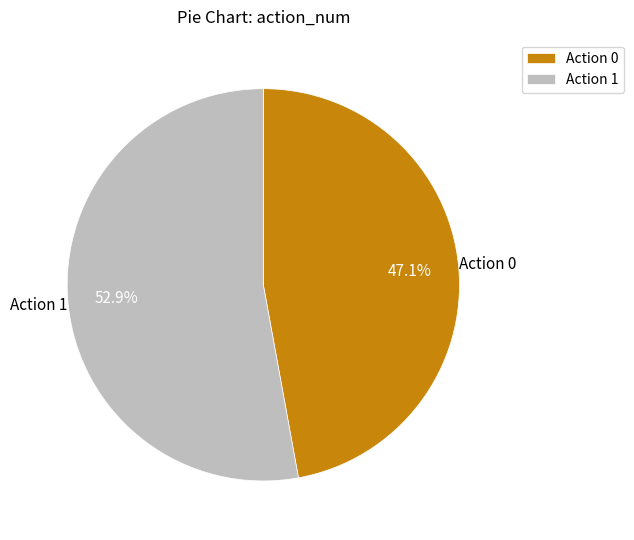

How many segments does this pie chart have?

2